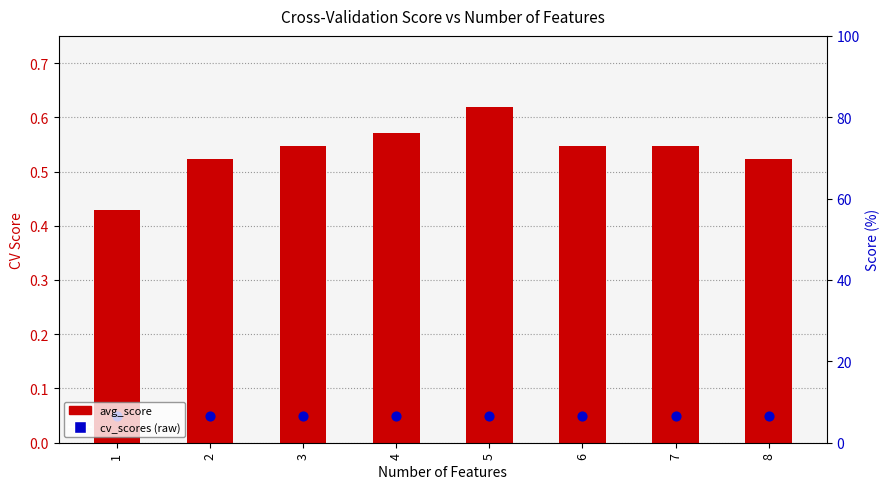

Which series reaches the minimum Y coordinate?

cv_scores (raw)